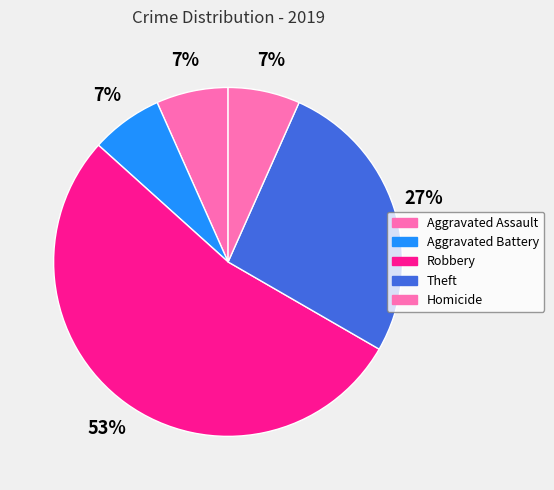

To the nearest percent, what percentage of the pie is Theft?

27%